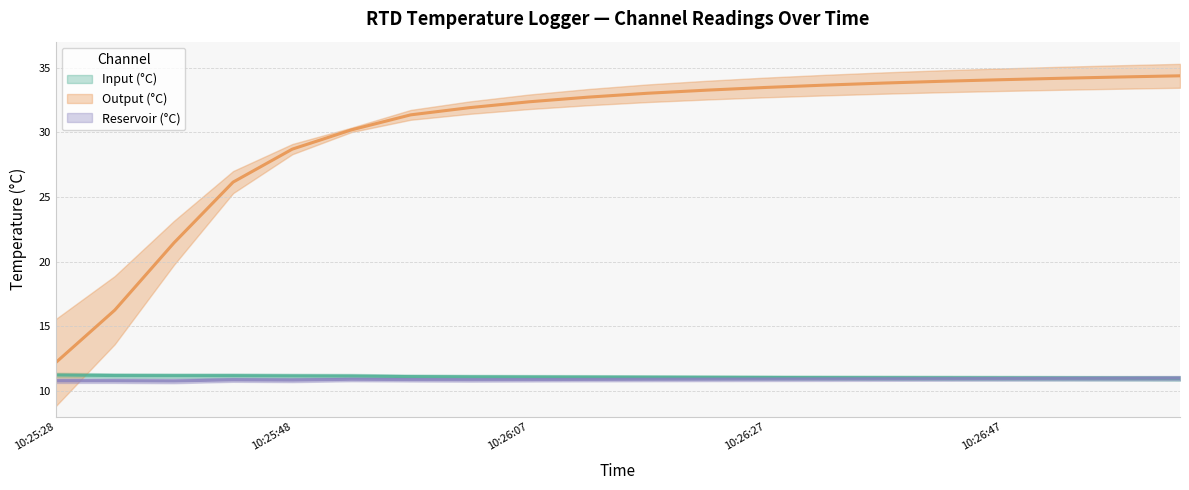

What is the minimum value for Output (°C)?

12.2